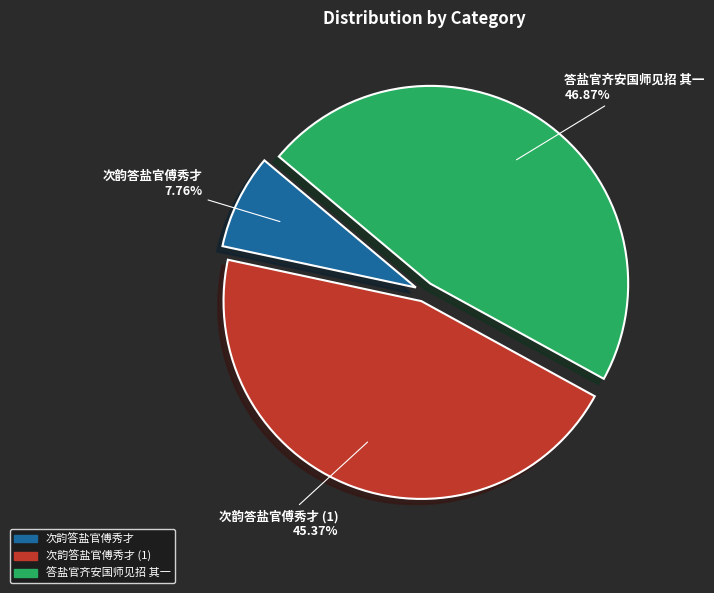

Is there any slice that represents more than half of the pie?

No